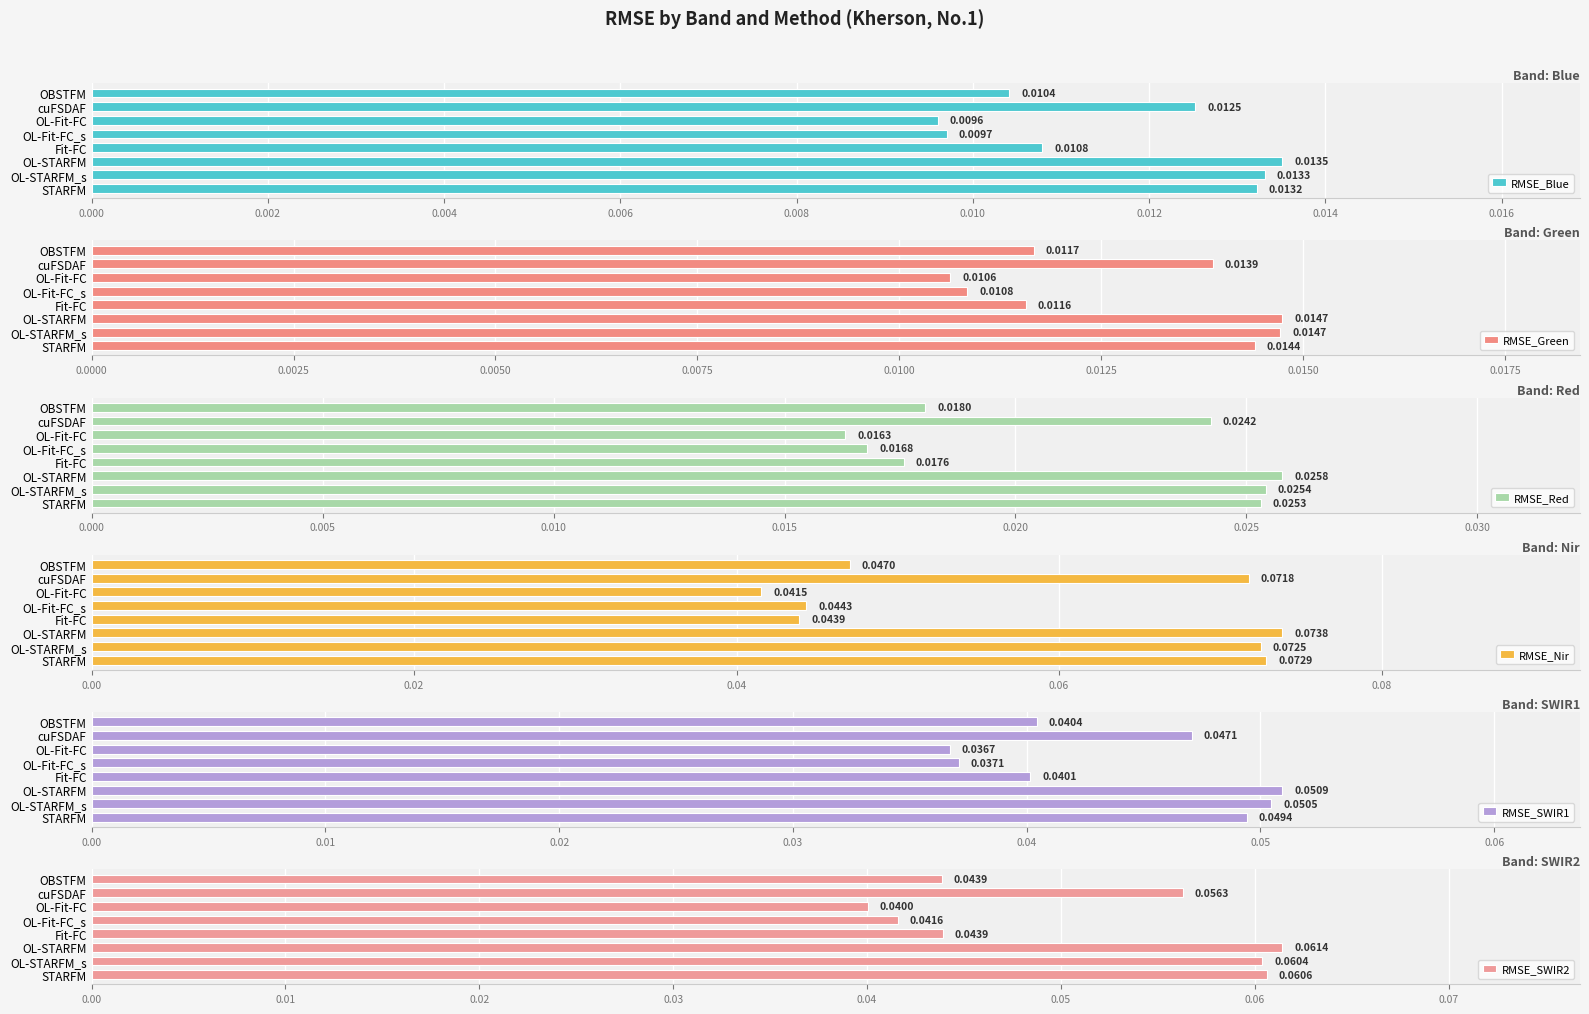

How many categories are shown in the chart?

8